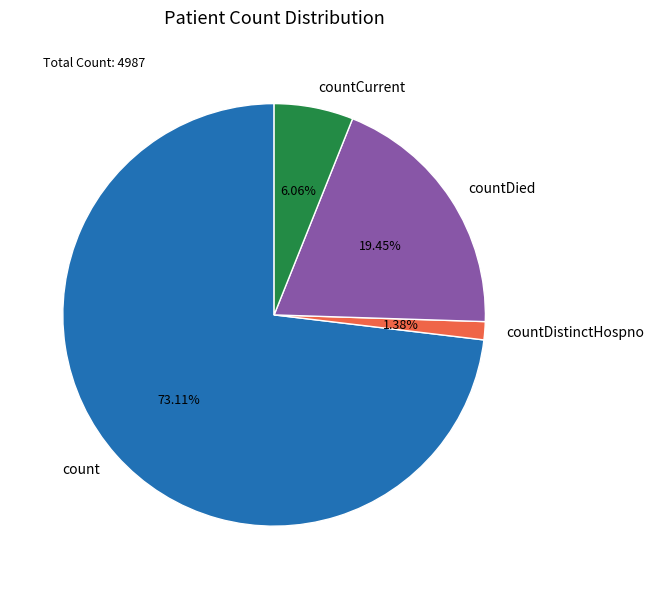

Does any single category account for the majority?

Yes